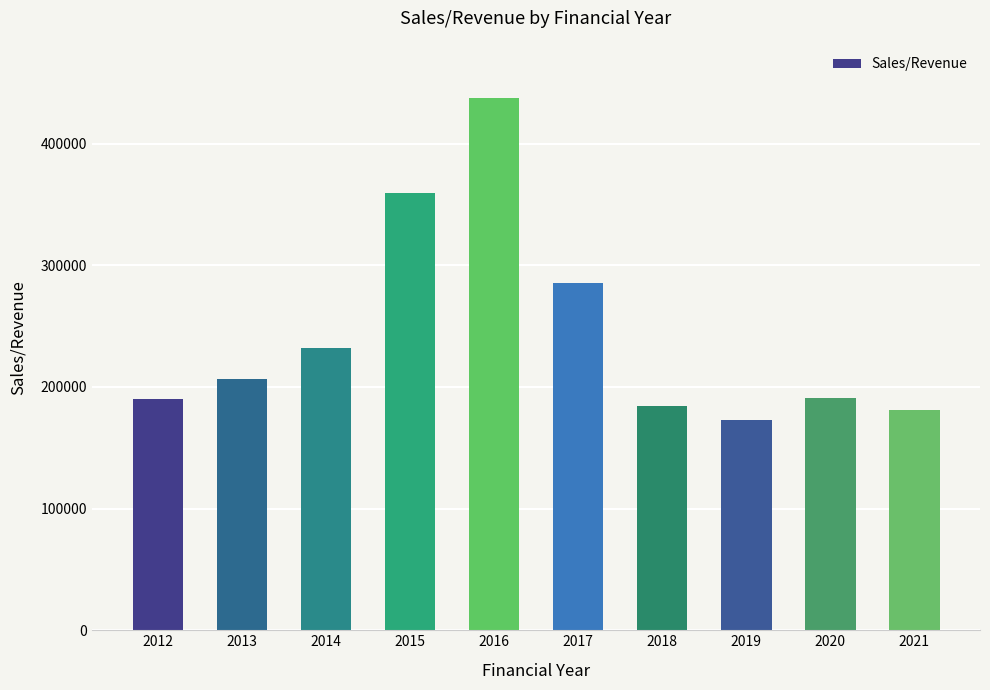

The chart shows a value of 613482.4 at 2015. True or false?

False